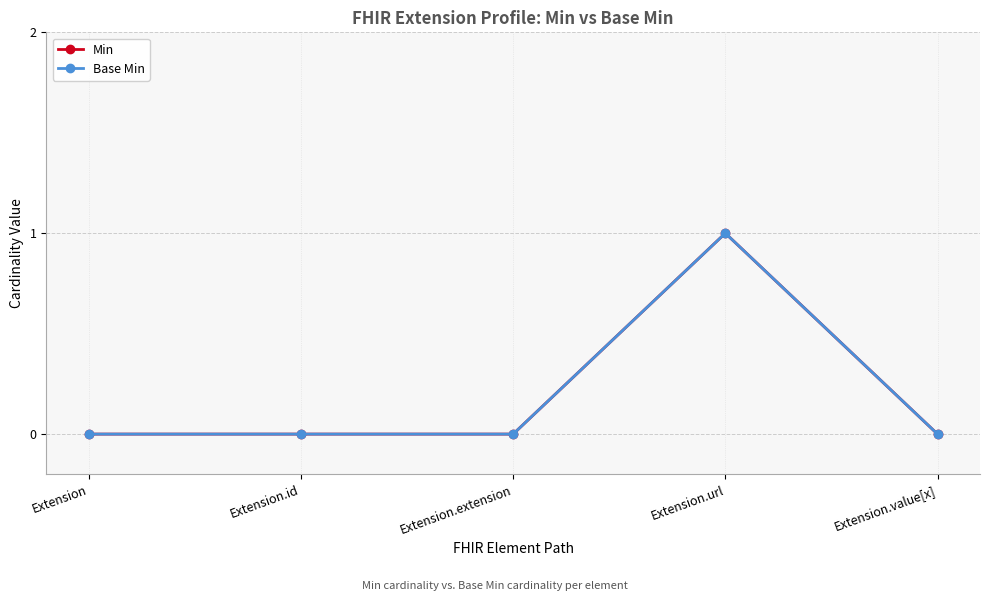

What is the label of the 4th point from the right?

Extension.id